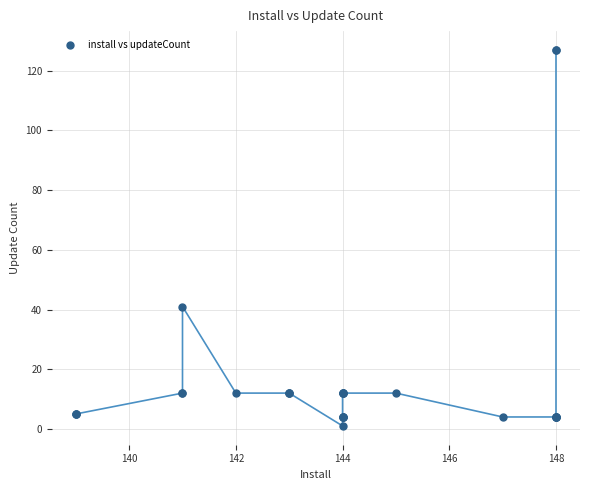

What Y value in the scatter plot is closest to 64?

41